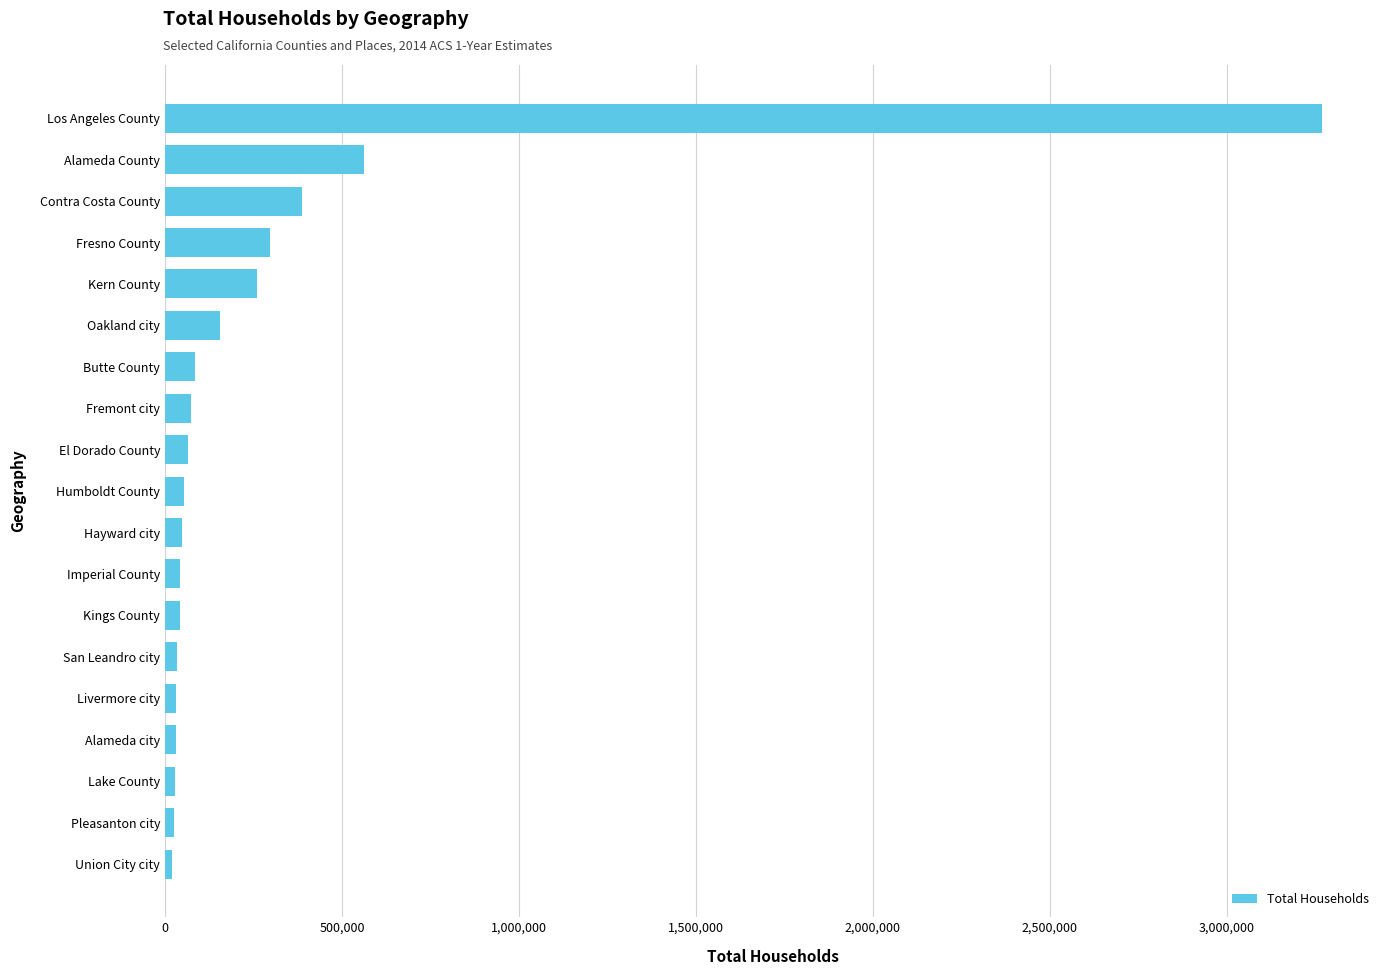

How many data points does each series have?

19